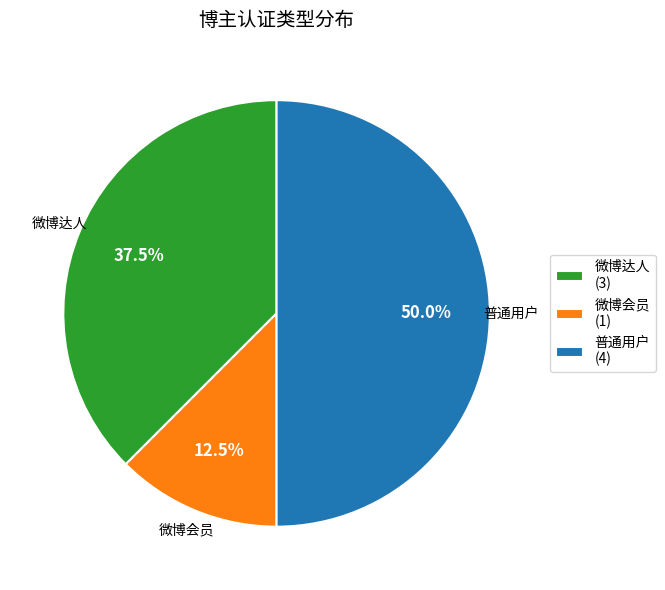

How many slices are in this pie chart?

3